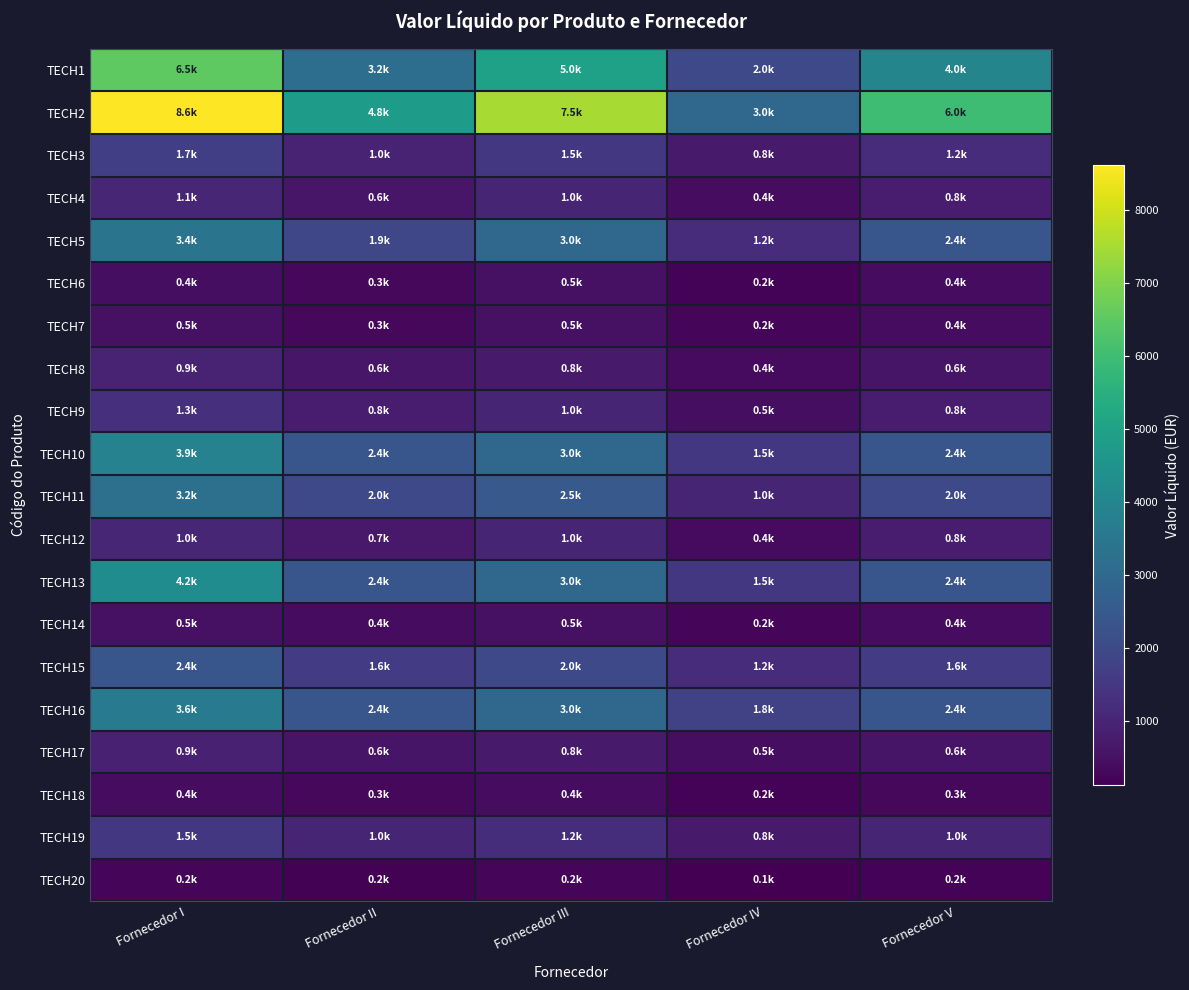

Reading left to right, what are all the values shown in this chart?

TECH1: Fornecedor I=6500.0	Fornecedor II=3200.0	Fornecedor III=5000.0	Fornecedor IV=2000.0	Fornecedor V=4000.0
TECH2: Fornecedor I=8625.0	Fornecedor II=4800.0	Fornecedor III=7500.0	Fornecedor IV=3000.0	Fornecedor V=6000.0
TECH3: Fornecedor I=1687.5	Fornecedor II=960.0	Fornecedor III=1500.0	Fornecedor IV=750.0	Fornecedor V=1200.0
TECH4: Fornecedor I=1050.0	Fornecedor II=640.0	Fornecedor III=1000.0	Fornecedor IV=400.0	Fornecedor V=800.0
TECH5: Fornecedor I=3400.0	Fornecedor II=1920.0	Fornecedor III=3000.0	Fornecedor IV=1200.0	Fornecedor V=2400.0
TECH6: Fornecedor I=440.0	Fornecedor II=320.0	Fornecedor III=500.0	Fornecedor IV=200.0	Fornecedor V=400.0
TECH7: Fornecedor I=500.0	Fornecedor II=320.0	Fornecedor III=500.0	Fornecedor IV=250.0	Fornecedor V=400.0
TECH8: Fornecedor I=930.0	Fornecedor II=640.0	Fornecedor III=750.0	Fornecedor IV=360.0	Fornecedor V=600.0
TECH9: Fornecedor I=1275.0	Fornecedor II=800.0	Fornecedor III=1000.0	Fornecedor IV=450.0	Fornecedor V=800.0
TECH10: Fornecedor I=3900.0	Fornecedor II=2400.0	Fornecedor III=3000.0	Fornecedor IV=1500.0	Fornecedor V=2400.0
TECH11: Fornecedor I=3250.0	Fornecedor II=2000.0	Fornecedor III=2500.0	Fornecedor IV=1000.0	Fornecedor V=2000.0
TECH12: Fornecedor I=1035.0	Fornecedor II=720.0	Fornecedor III=1000.0	Fornecedor IV=360.0	Fornecedor V=800.0
TECH13: Fornecedor I=4250.0	Fornecedor II=2400.0	Fornecedor III=3000.0	Fornecedor IV=1500.0	Fornecedor V=2400.0
TECH14: Fornecedor I=500.0	Fornecedor II=400.0	Fornecedor III=500.0	Fornecedor IV=250.0	Fornecedor V=400.0
TECH15: Fornecedor I=2400.0	Fornecedor II=1600.0	Fornecedor III=2000.0	Fornecedor IV=1200.0	Fornecedor V=1600.0
TECH16: Fornecedor I=3600.0	Fornecedor II=2400.0	Fornecedor III=3000.0	Fornecedor IV=1800.0	Fornecedor V=2400.0
TECH17: Fornecedor I=900.0	Fornecedor II=600.0	Fornecedor III=750.0	Fornecedor IV=450.0	Fornecedor V=600.0
TECH18: Fornecedor I=400.0	Fornecedor II=320.0	Fornecedor III=400.0	Fornecedor IV=200.0	Fornecedor V=320.0
TECH19: Fornecedor I=1500.0	Fornecedor II=1000.0	Fornecedor III=1250.0	Fornecedor IV=750.0	Fornecedor V=1000.0
TECH20: Fornecedor I=250.0	Fornecedor II=160.0	Fornecedor III=250.0	Fornecedor IV=125.0	Fornecedor V=200.0